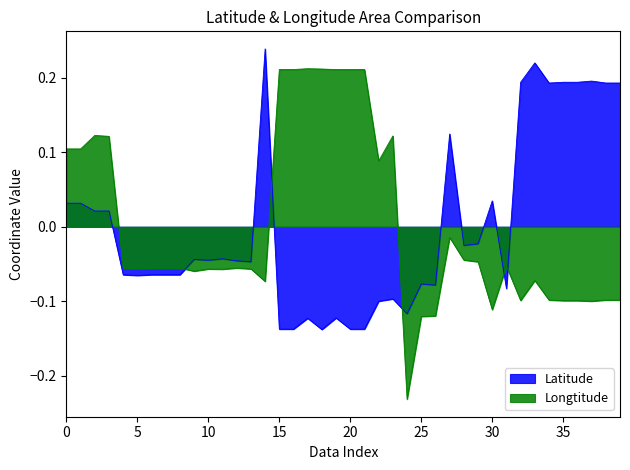

Which series has the widest spread of values?

Longtitude